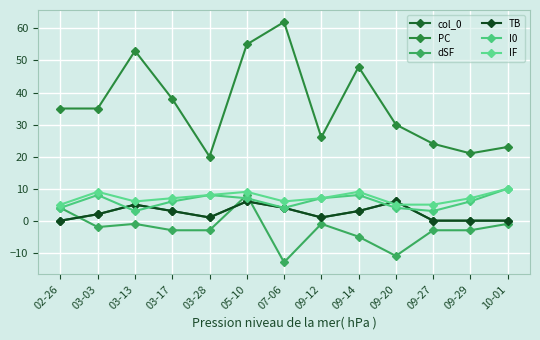

After their last crossing, which series has the higher values: TB or IF?

IF